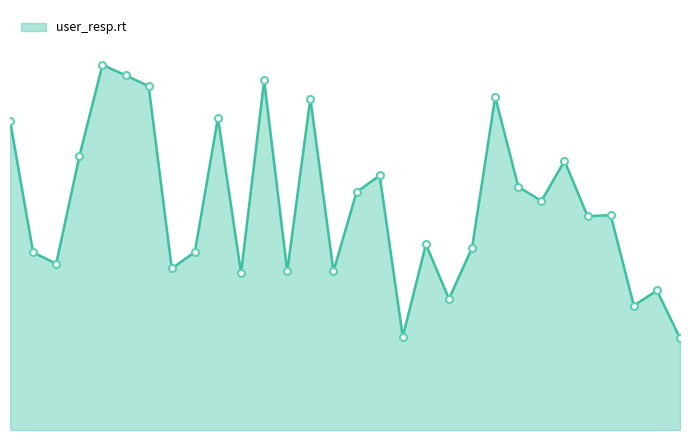

At which category does the data reach its first local valley?

2